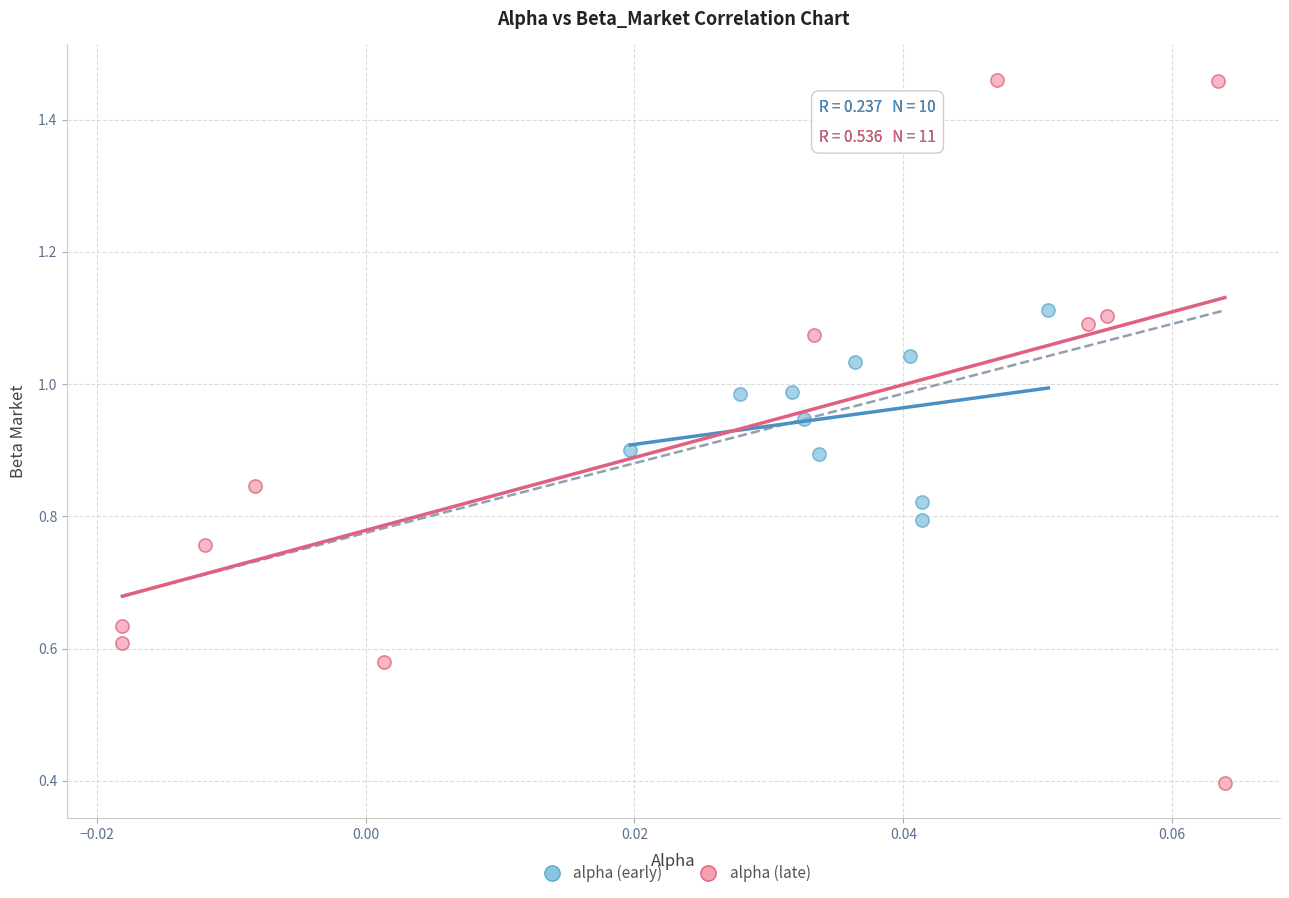

What are all the series names shown in the legend?

alpha (early), alpha (late)